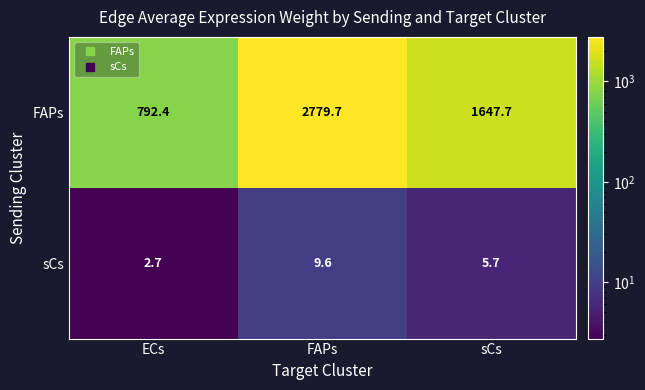

The value of FAPs at FAPs is 2779.7. True or false?

True